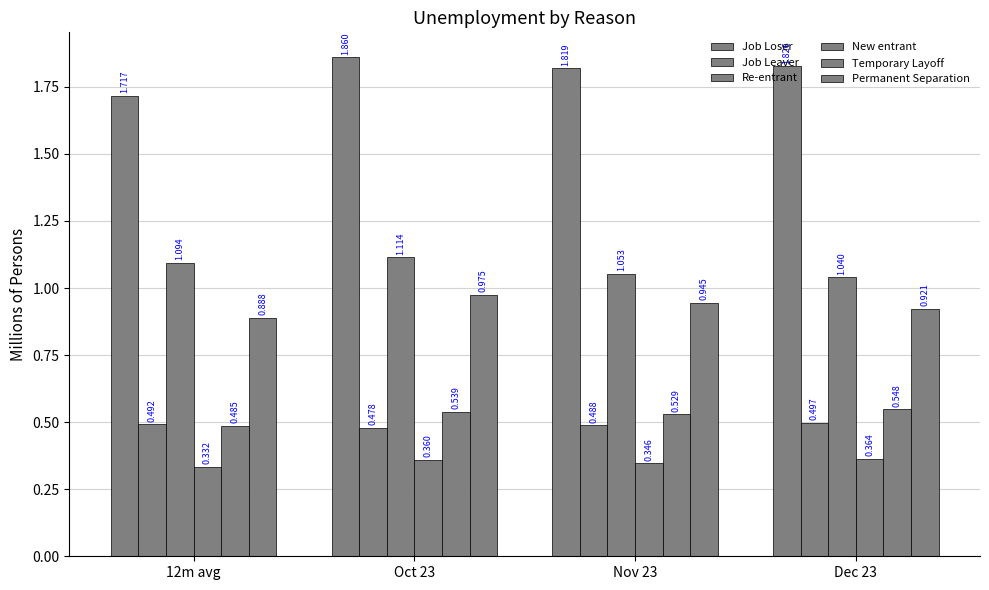

How many data points does each series have?

4